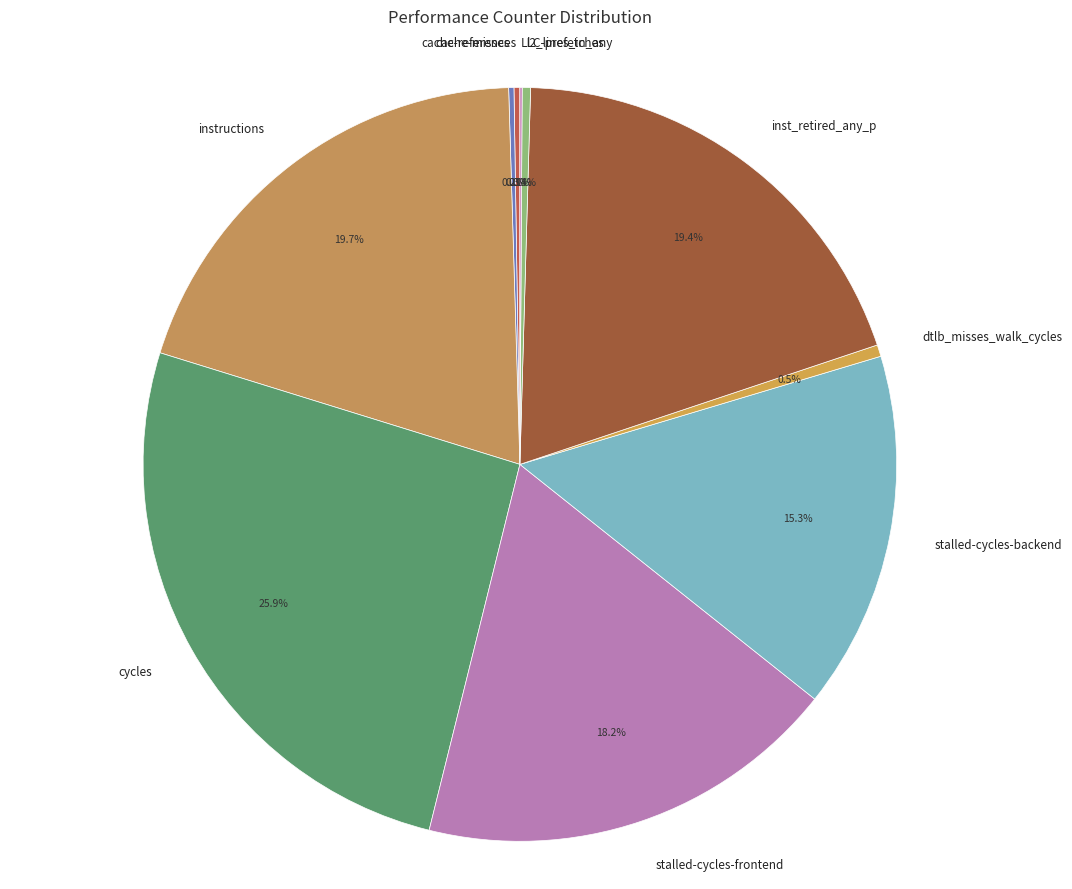

Between stalled-cycles-frontend and stalled-cycles-backend, which is larger?

stalled-cycles-frontend